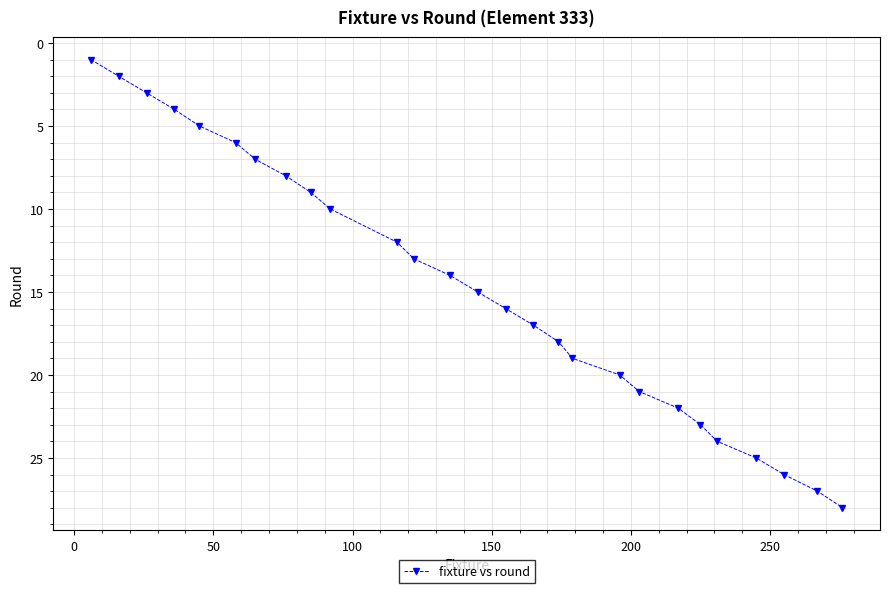

True or false: the data has more than 0 interior local peaks.

False